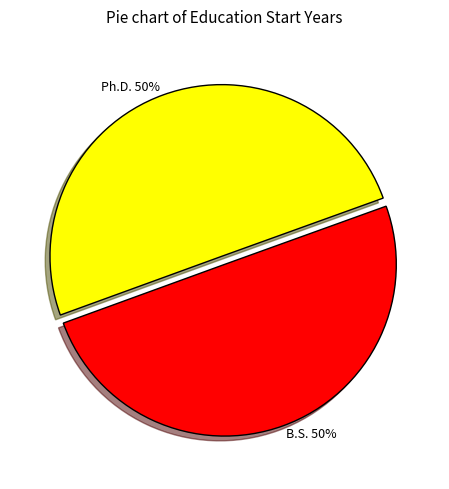

How many slices are in this pie chart?

2